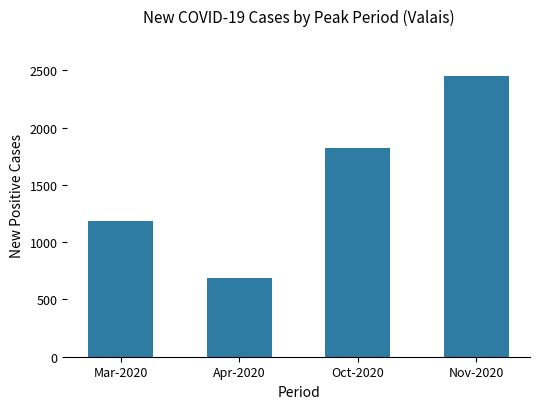

Reading left to right, extract all data points from this chart.

Mar-2020=1187	Apr-2020=687	Oct-2020=1820	Nov-2020=2456